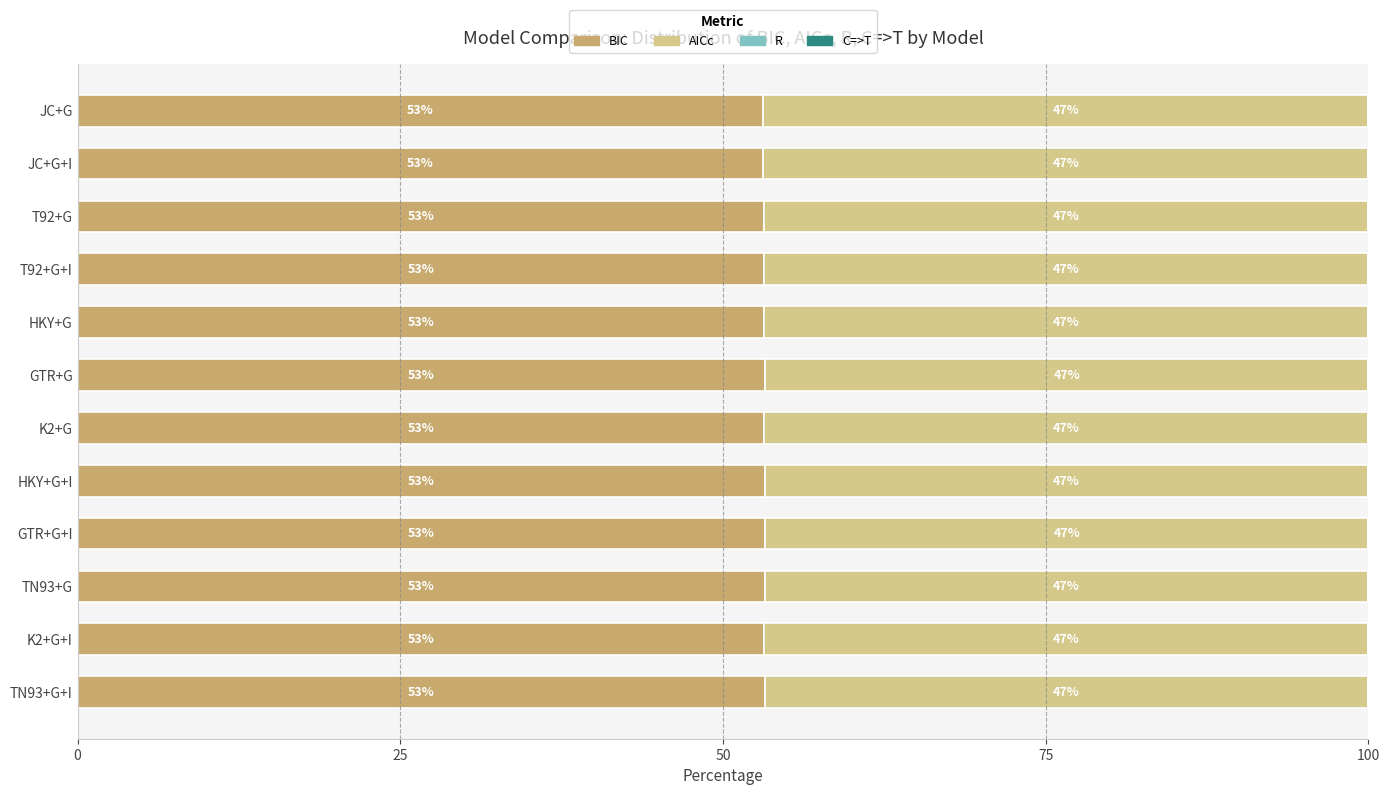

What is the maximum value for BIC?

53.3